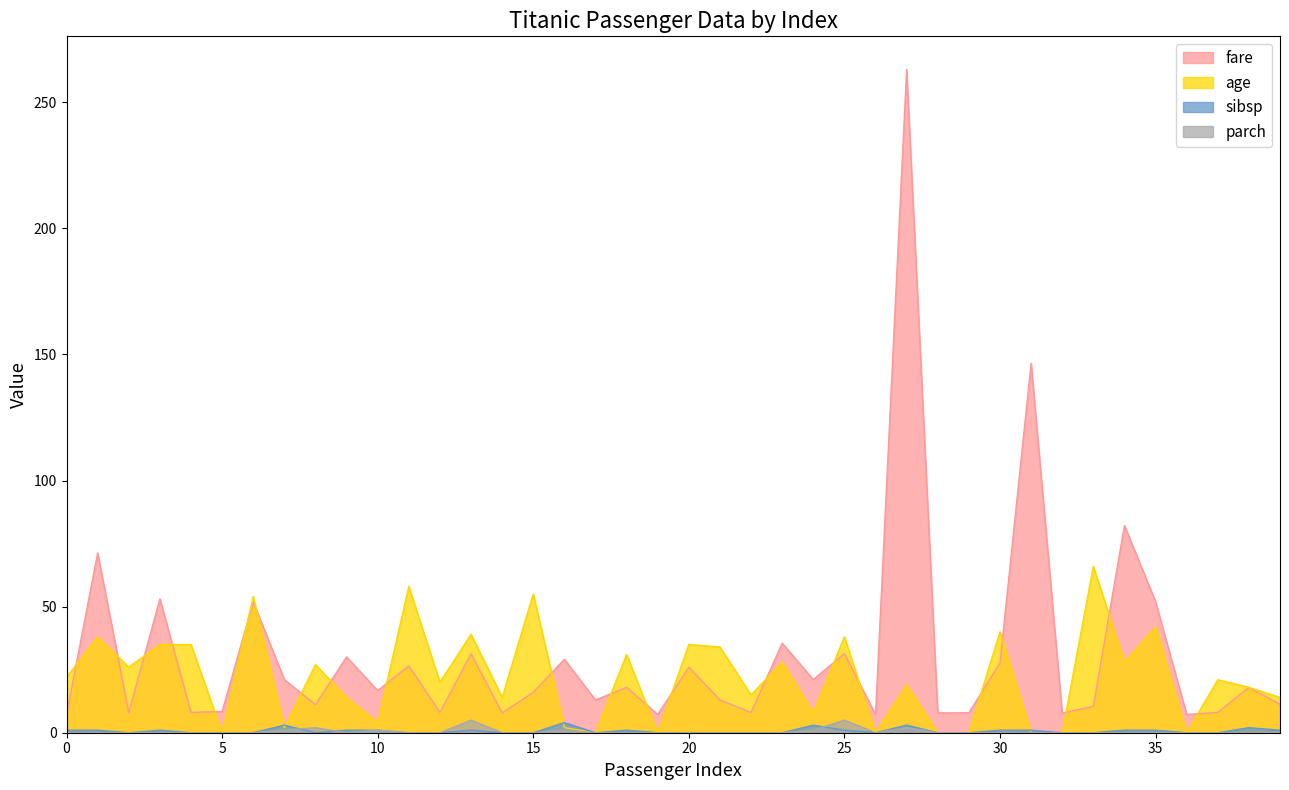

What is the difference between the maximum and minimum values in the sibsp series?

4.0